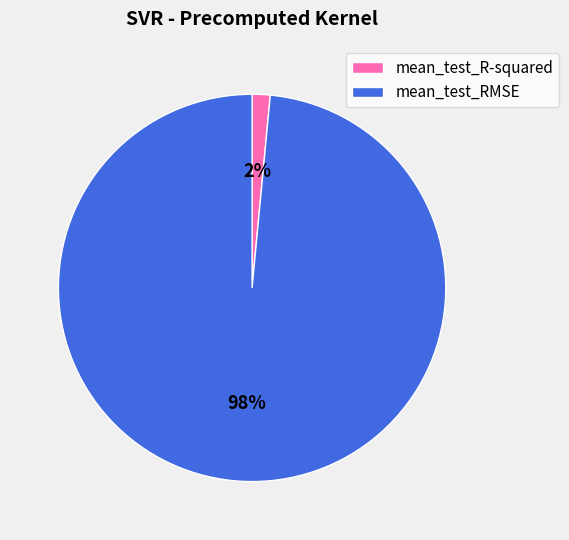

How many segments does this pie chart have?

2